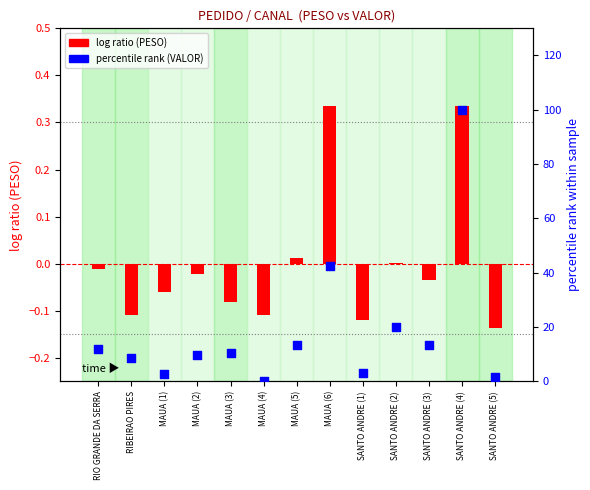

Which series contains the highest Y value?

percentile rank (VALOR)